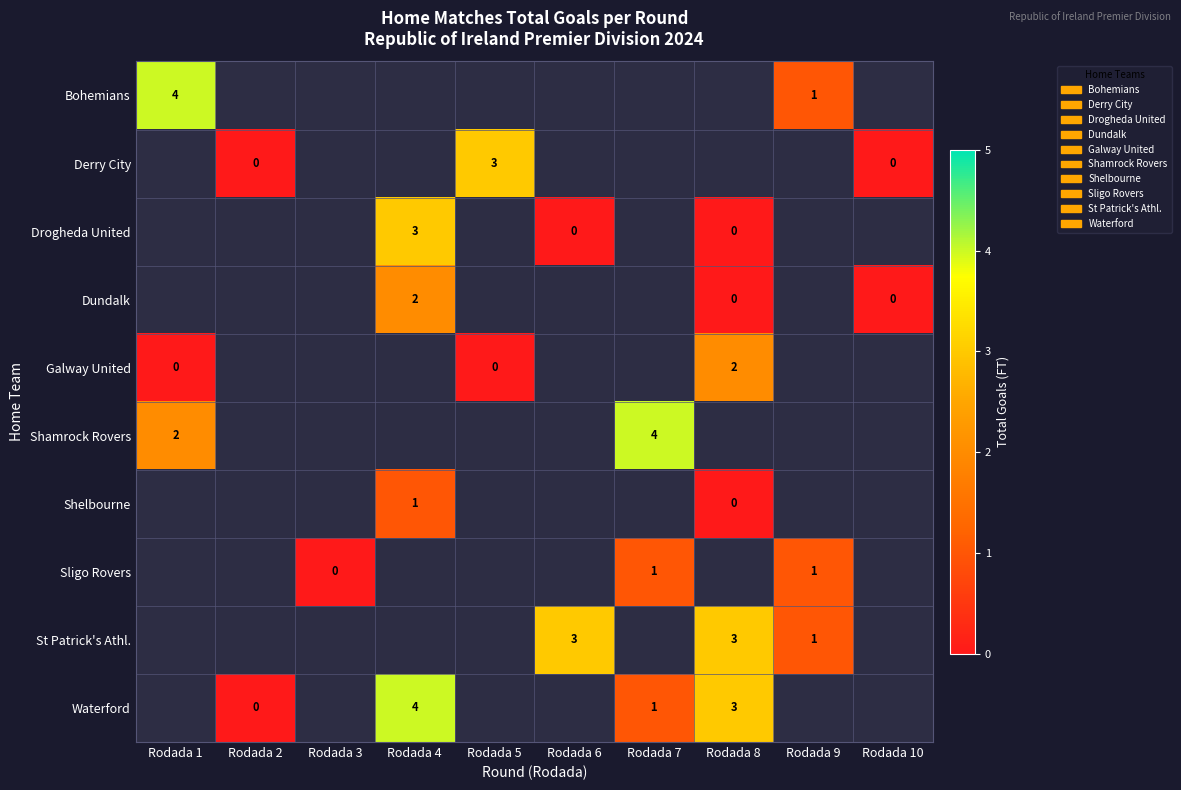

Which has a higher value, Rodada 9 or Rodada 1?

Rodada 1